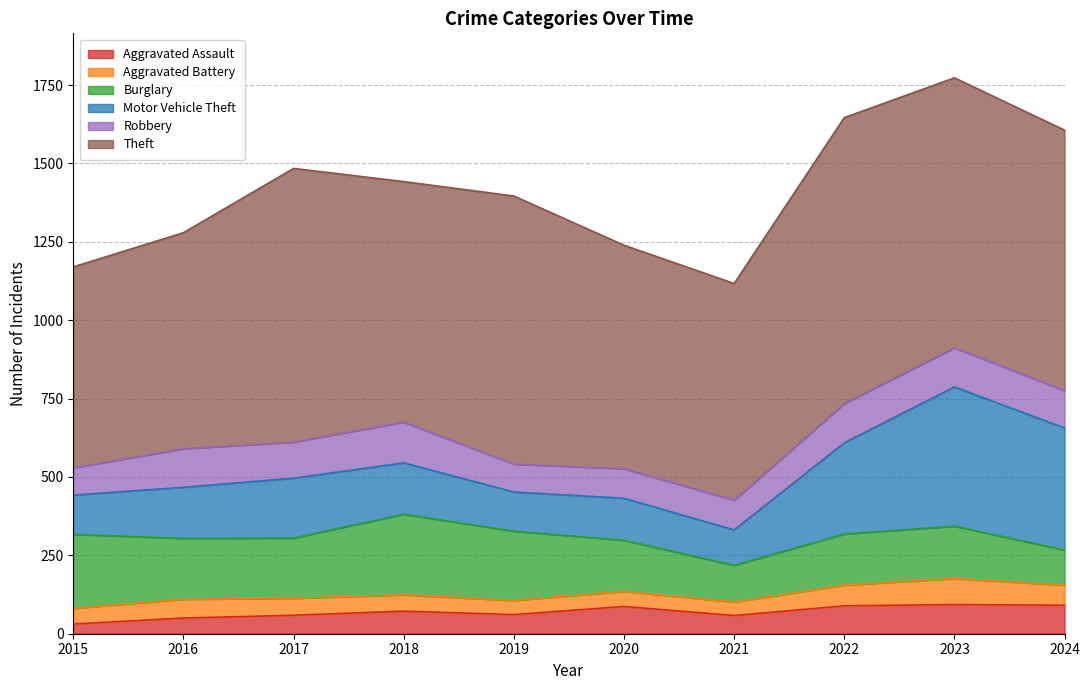

Where is Aggravated Assault nearest to the value 62?

2019